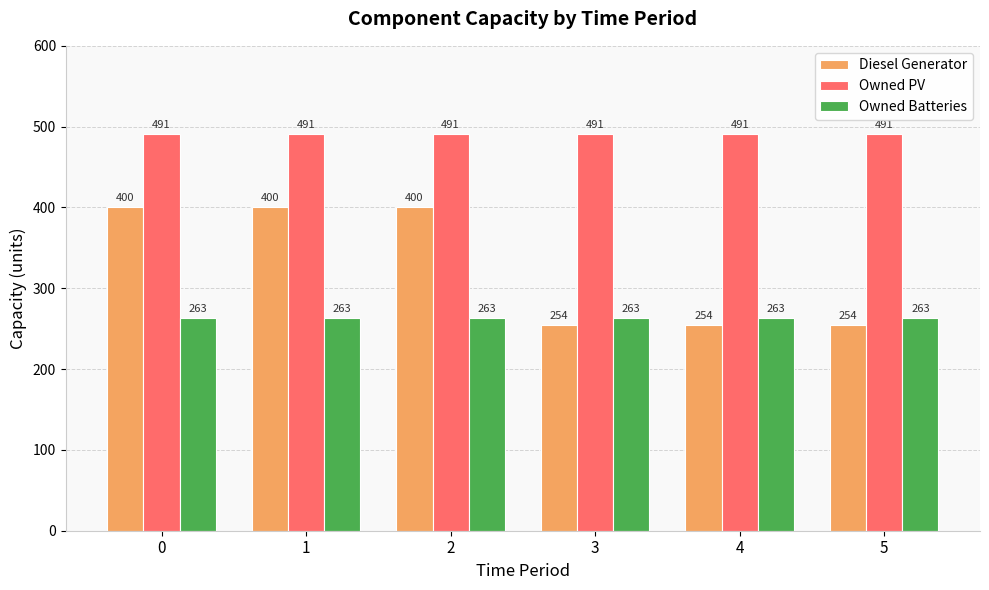

What is the total value across all series at 5?

1008